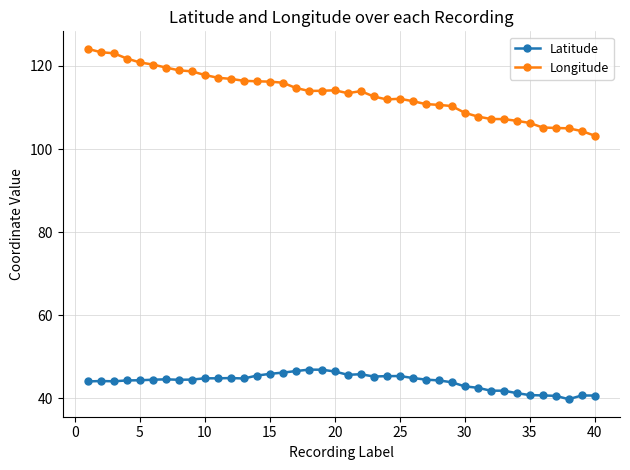

What is the value of the Longitude point at the 34th from the left?

106.8